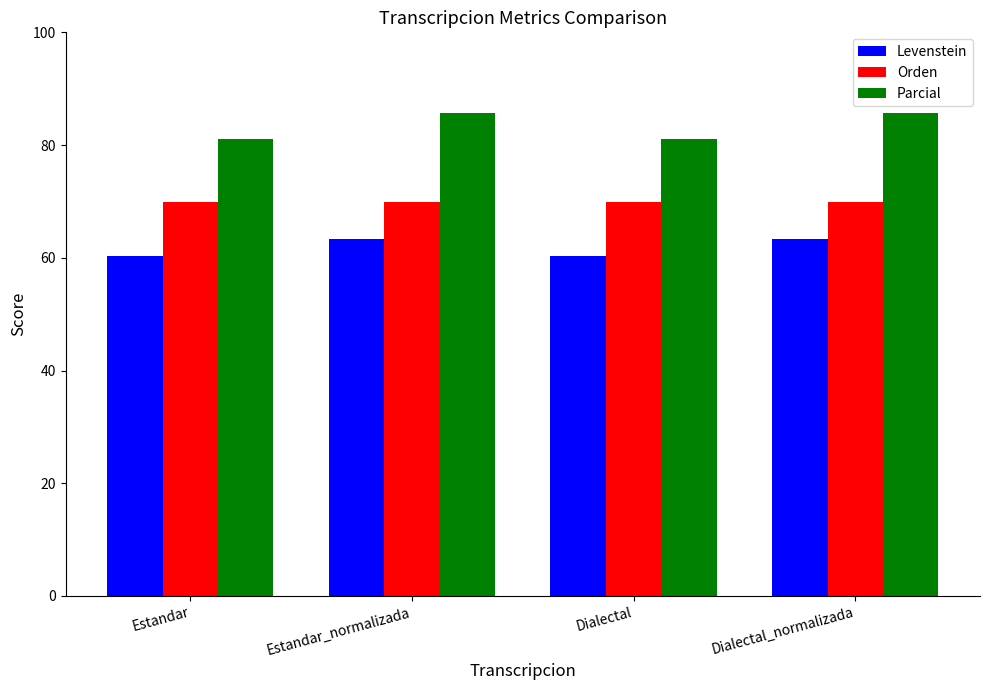

What is the smallest value displayed?

60.4